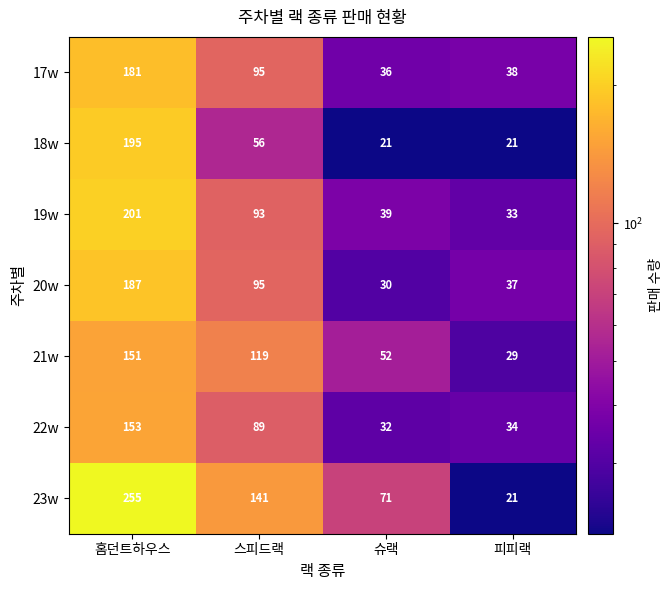

Read the 21w value at 슈랙, to the nearest 5.

50